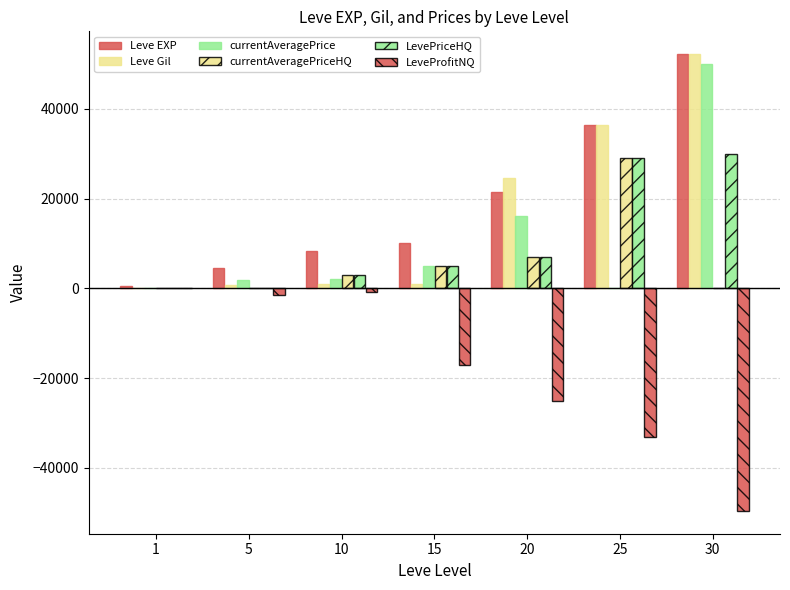

What is the sum of all Leve EXP values?

134030